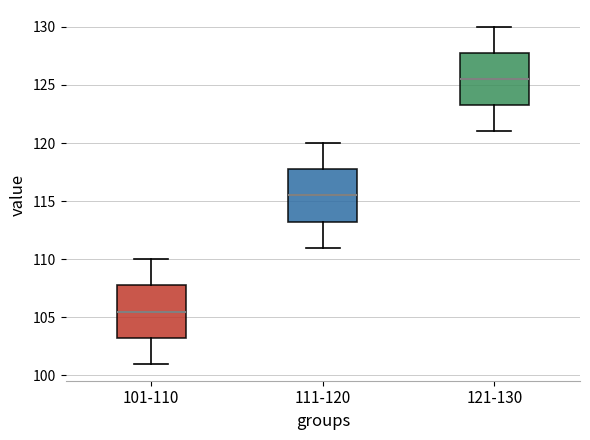

Reading left to right, transcribe this box plot: for each box, give where its median line is, the range the box spans, and where its two whiskers end, as read against the y-axis. The values are not printed on the chart, so give them approximately, as read against the axis.

101-110: median 105.5, box 103.5 to 108.0, whiskers 101.0 to 110.0
111-120: median 115.5, box 113.5 to 118.0, whiskers 111.0 to 120.0
121-130: median 125.5, box 123.5 to 128.0, whiskers 121.0 to 130.0